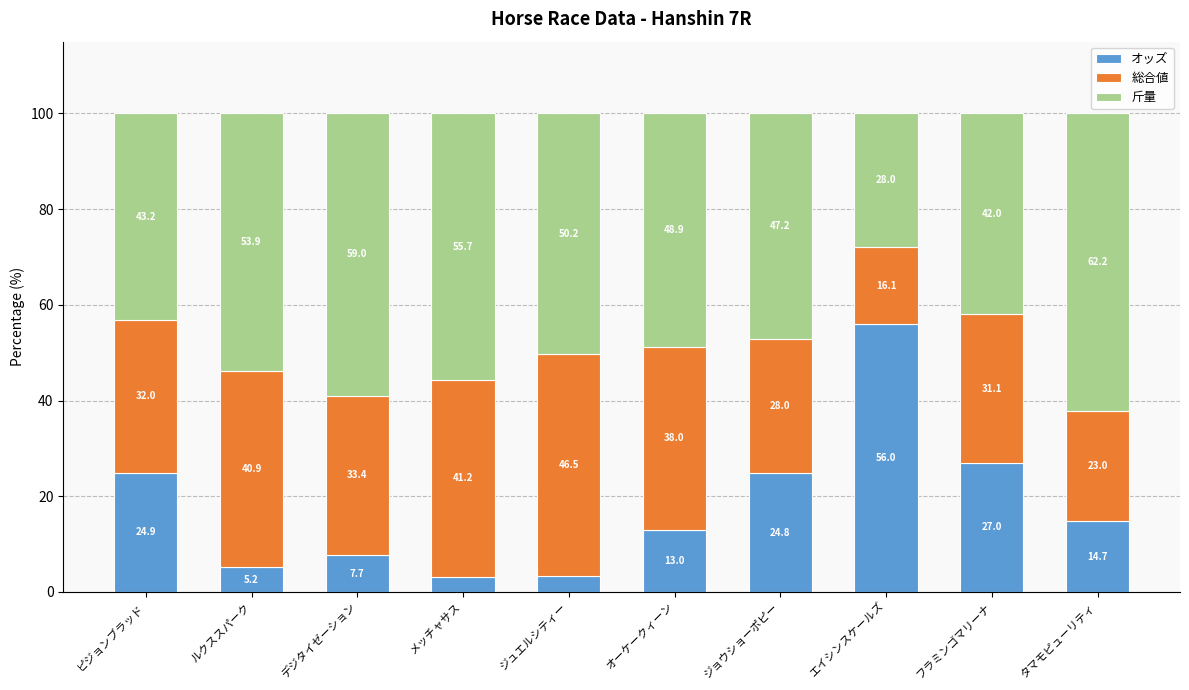

At which label does オッズ first exceed 14?

ピジョンブラッド